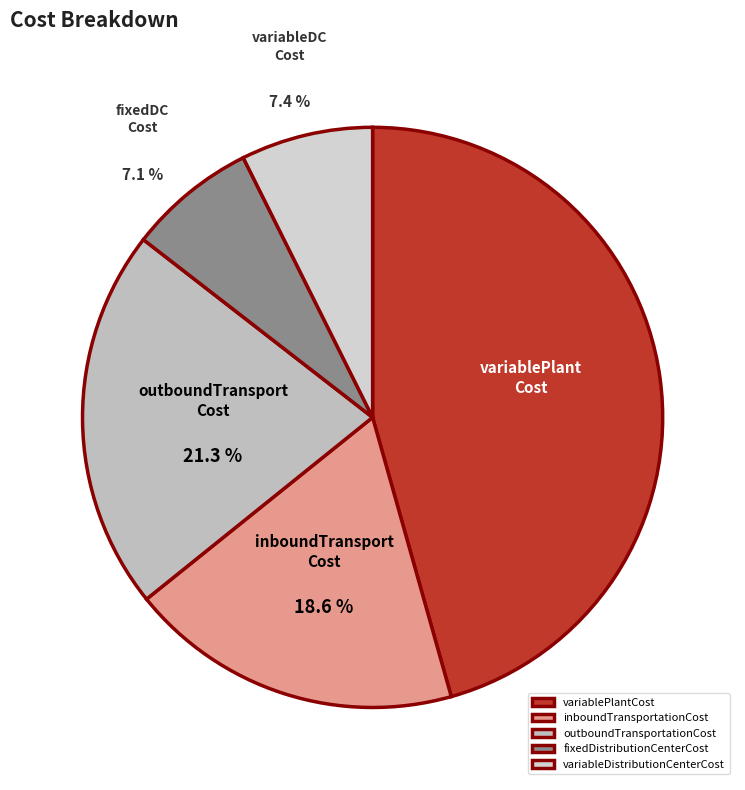

True or false: variableDistributionCenterCost accounts for 16% of the total.

False